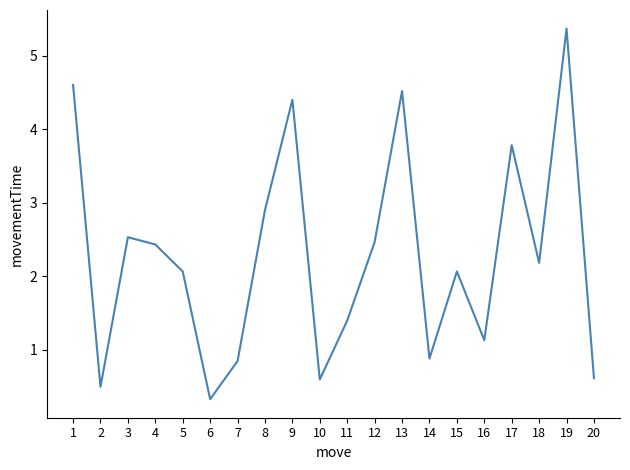

Where does the data first go above 2?

1